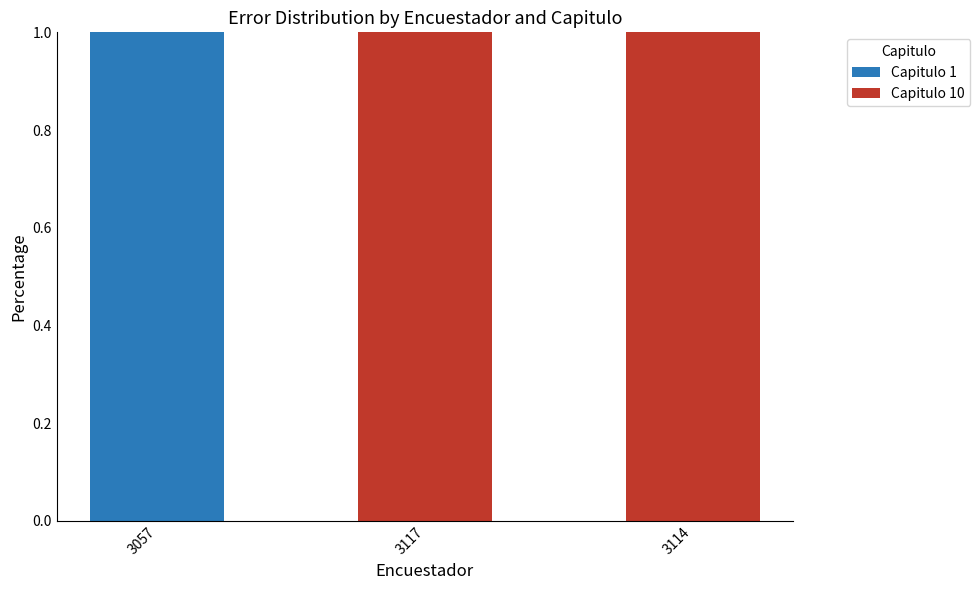

Reading left to right, list the values for the Capitulo 1 series.

3057=1	3117=0	3114=0